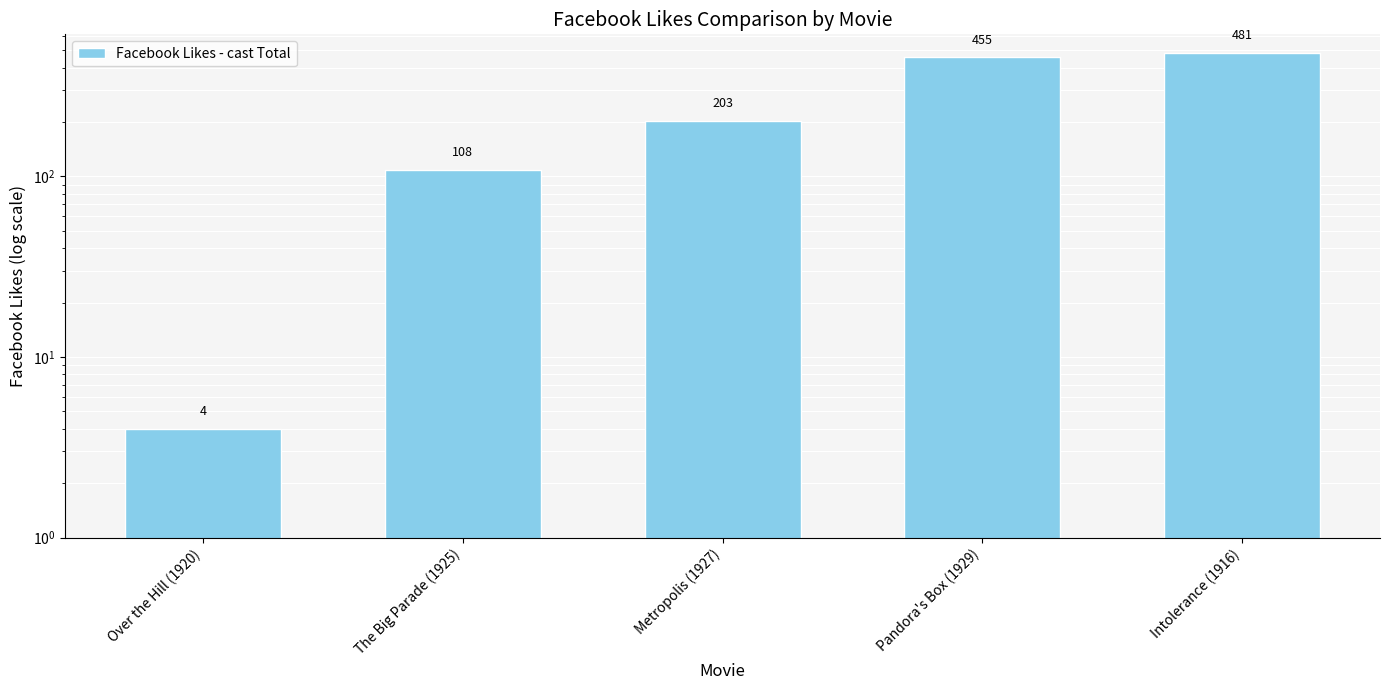

How many data points are above 203?

2